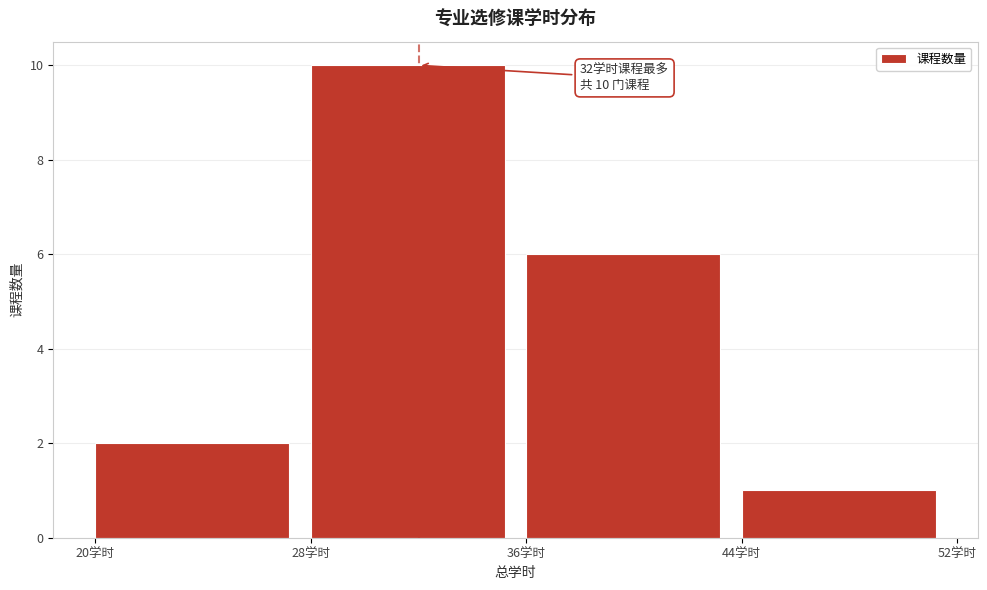

Which range on the x-axis has the tallest bar?

28 to 36